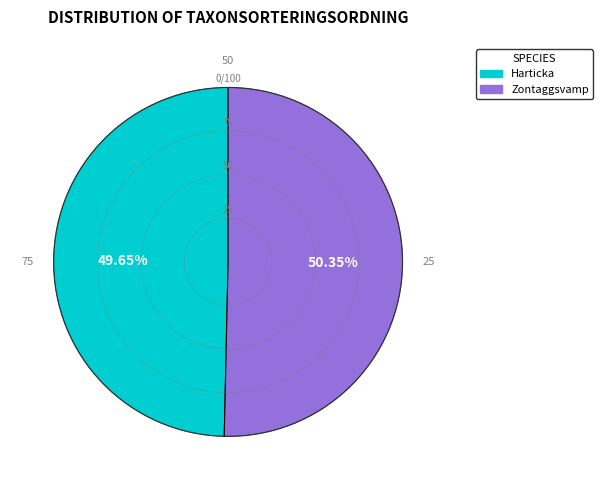

True or false: Zontaggsvamp accounts for 36% of the total.

False